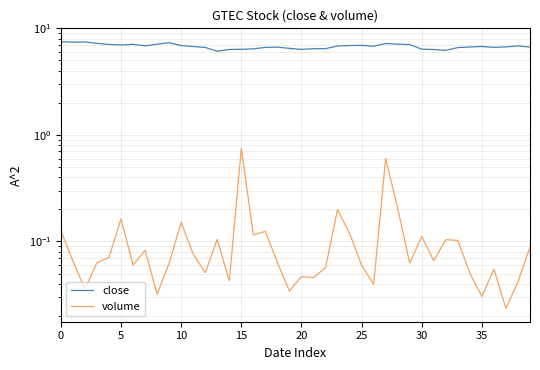

Is this an area chart (filled region under the line)?

No